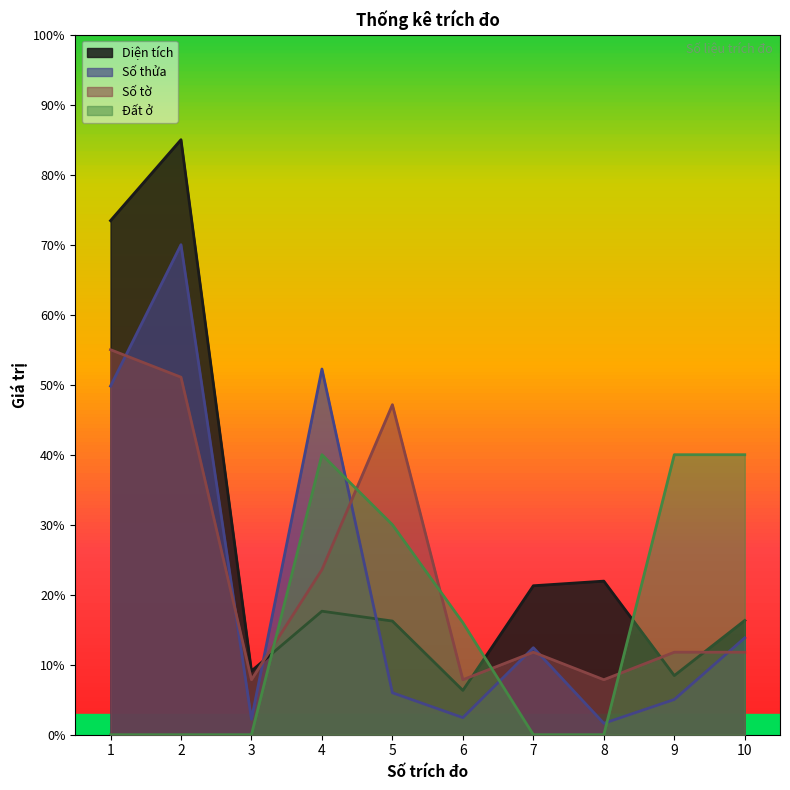

After their last crossing, which series has the higher values: Đất ở or Diện tích?

Đất ở